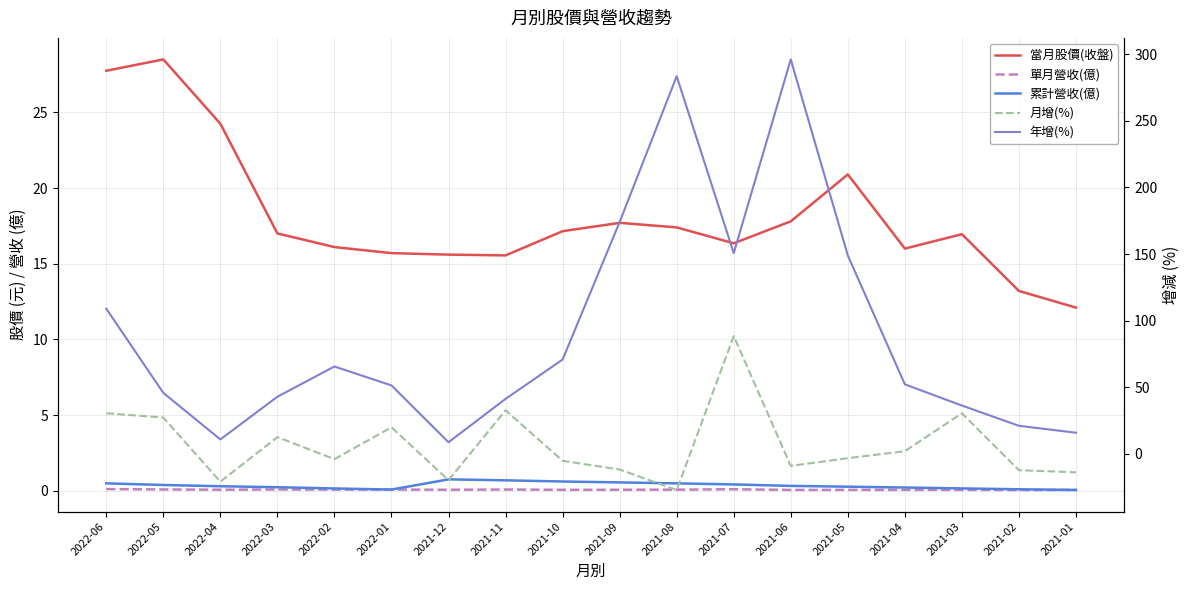

Reading left to right, transcribe all the data shown in this chart.

當月股價(收盤): 2022-06=27.8	2022-05=28.5	2022-04=24.2	2022-03=17.0	2022-02=16.1	2022-01=15.7	2021-12=15.6	2021-11=15.6	2021-10=17.1	2021-09=17.7	2021-08=17.4	2021-07=16.4	2021-06=17.8	2021-05=20.9	2021-04=16.0	2021-03=16.9	2021-02=13.2	2021-01=12.1
單月營收(億): 2022-06=0.1	2022-05=0.1	2022-04=0.1	2022-03=0.1	2022-02=0.1	2022-01=0.1	2021-12=0.1	2021-11=0.1	2021-10=0.1	2021-09=0.1	2021-08=0.1	2021-07=0.1	2021-06=0.1	2021-05=0.1	2021-04=0.1	2021-03=0.1	2021-02=0.0	2021-01=0.1
累計營收(億): 2022-06=0.5	2022-05=0.4	2022-04=0.3	2022-03=0.2	2022-02=0.1	2022-01=0.1	2021-12=0.7	2021-11=0.7	2021-10=0.6	2021-09=0.5	2021-08=0.5	2021-07=0.4	2021-06=0.3	2021-05=0.3	2021-04=0.2	2021-03=0.2	2021-02=0.1	2021-01=0.1
月增(%): 2022-06=30.5	2022-05=27.3	2022-04=-20.8	2022-03=12.6	2022-02=-3.9	2022-01=20.0	2021-12=-19.7	2021-11=32.7	2021-10=-5.2	2021-09=-11.7	2021-08=-27.1	2021-07=88.4	2021-06=-9.0	2021-05=-3.2	2021-04=2.0	2021-03=30.5	2021-02=-12.2	2021-01=-13.8
年增(%): 2022-06=109.0	2022-05=45.8	2022-04=10.9	2022-03=42.9	2022-02=65.6	2022-01=51.4	2021-12=8.8	2021-11=41.3	2021-10=70.8	2021-09=174.0	2021-08=283.4	2021-07=150.7	2021-06=296.0	2021-05=148.9	2021-04=52.2	2021-03=36.3	2021-02=21.1	2021-01=15.9